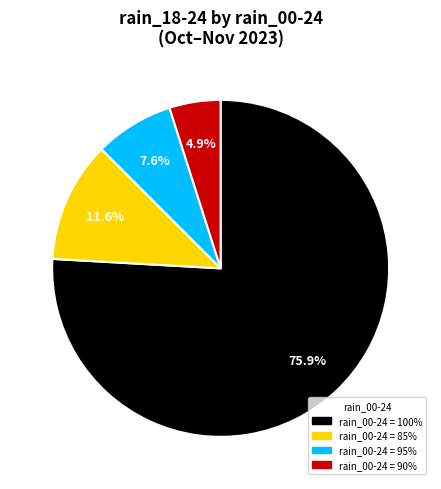

Is there a majority slice in this chart?

Yes